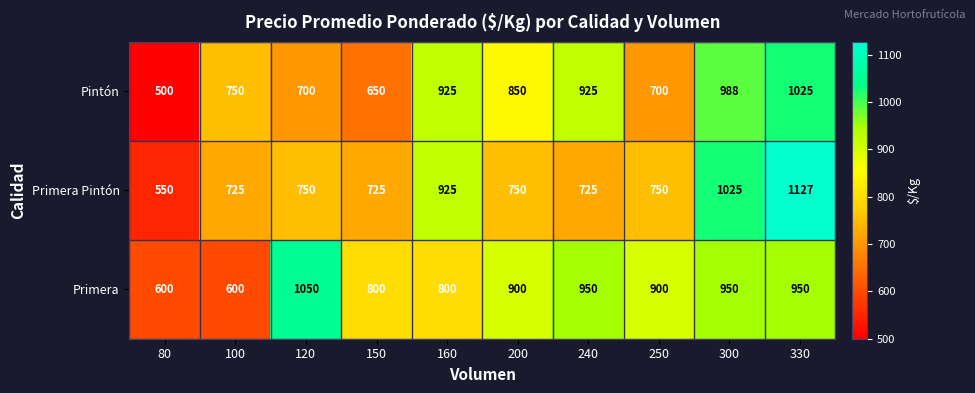

Between 160 and 300, which series saw the biggest shift?

Primera